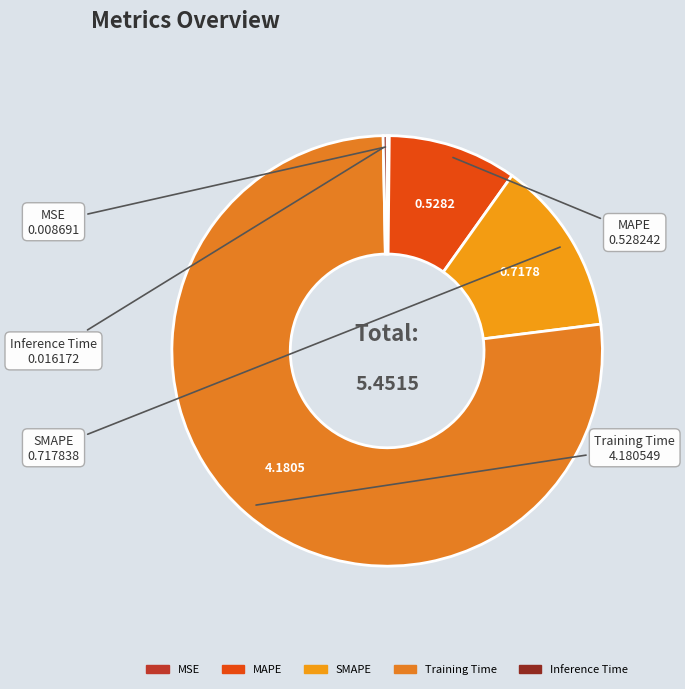

What is the largest slice in the pie chart?

Training Time